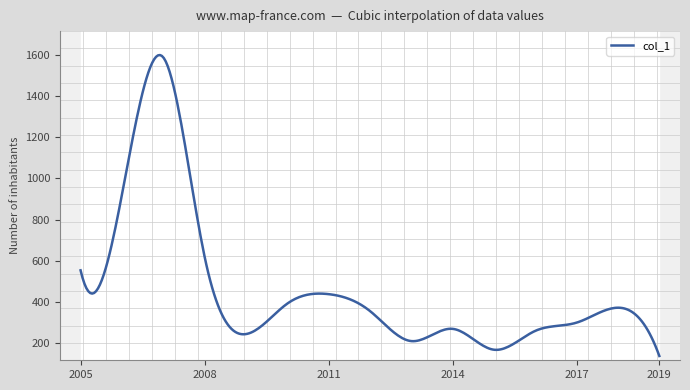

How many lines are shown in the chart?

1